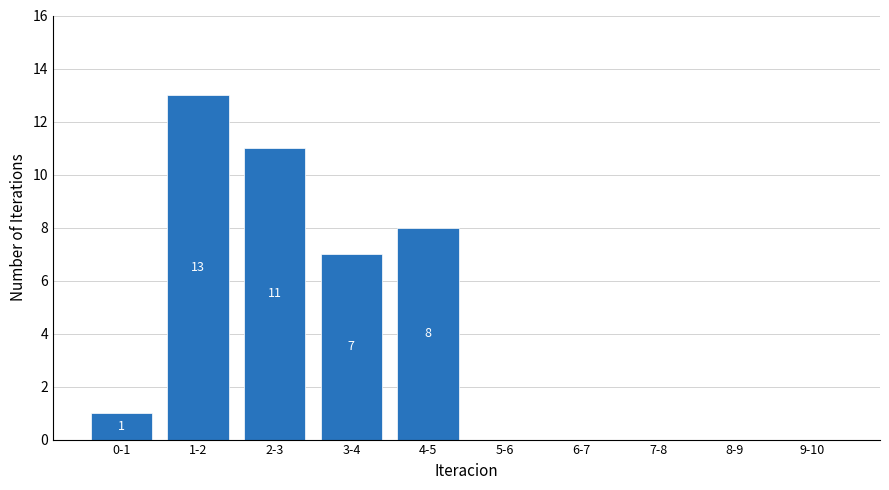

Reading right to left, what are all the values shown in this chart?

9-10=0	8-9=0	7-8=0	6-7=0	5-6=0	4-5=8	3-4=7	2-3=11	1-2=13	0-1=1